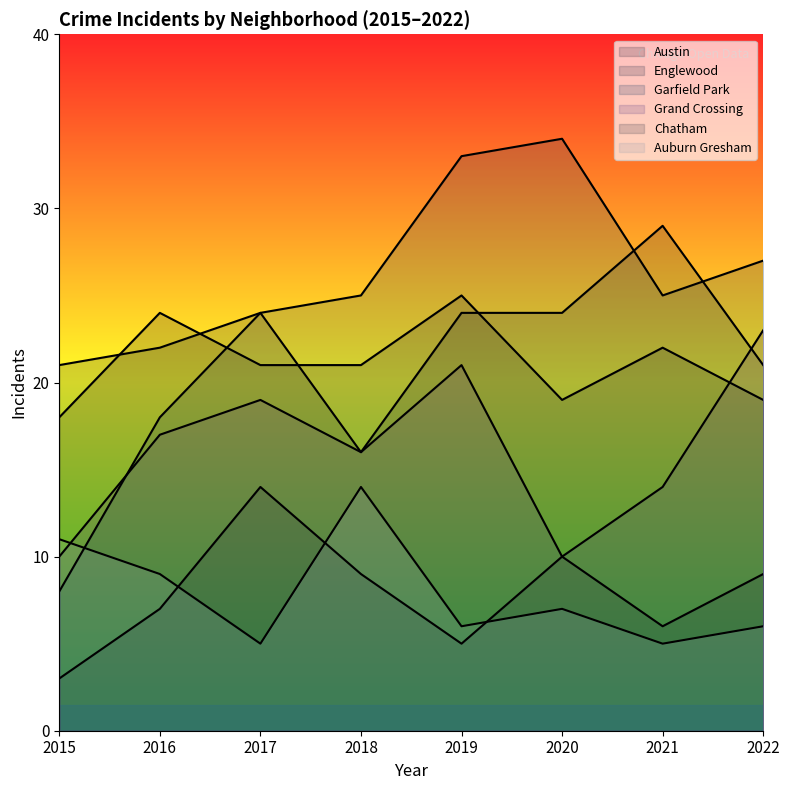

Which series has the largest range (max minus min)?

Garfield Park